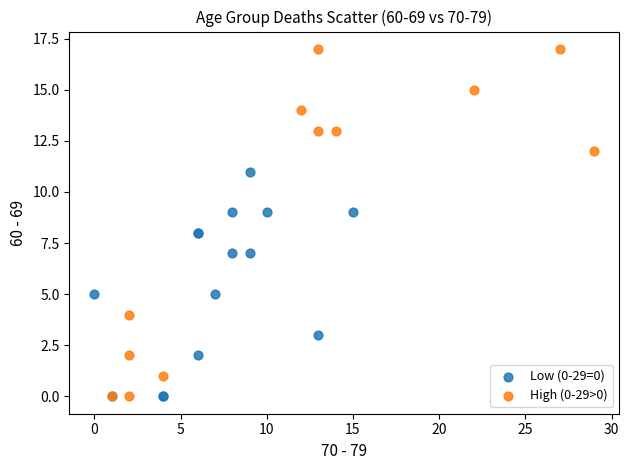

What are all the series names shown in the legend?

Low (0-29=0), High (0-29>0)